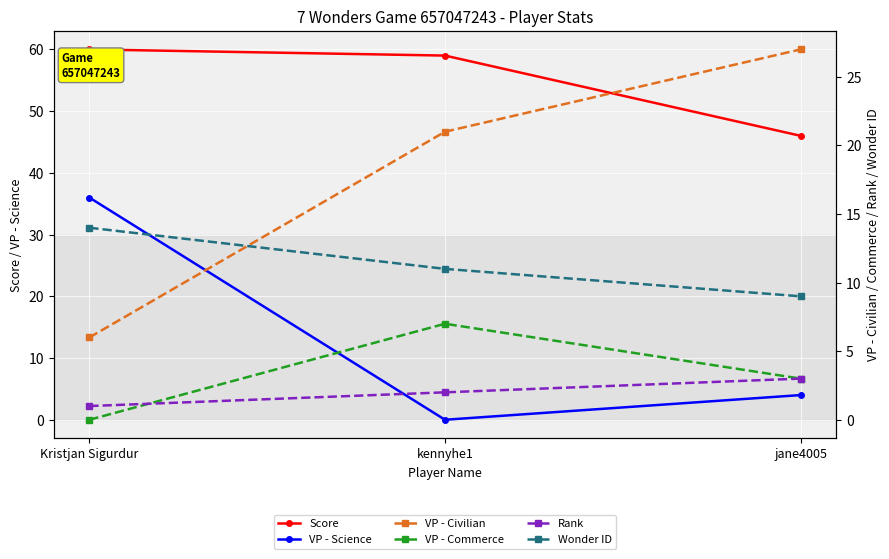

What position from the right is kennyhe1?

2